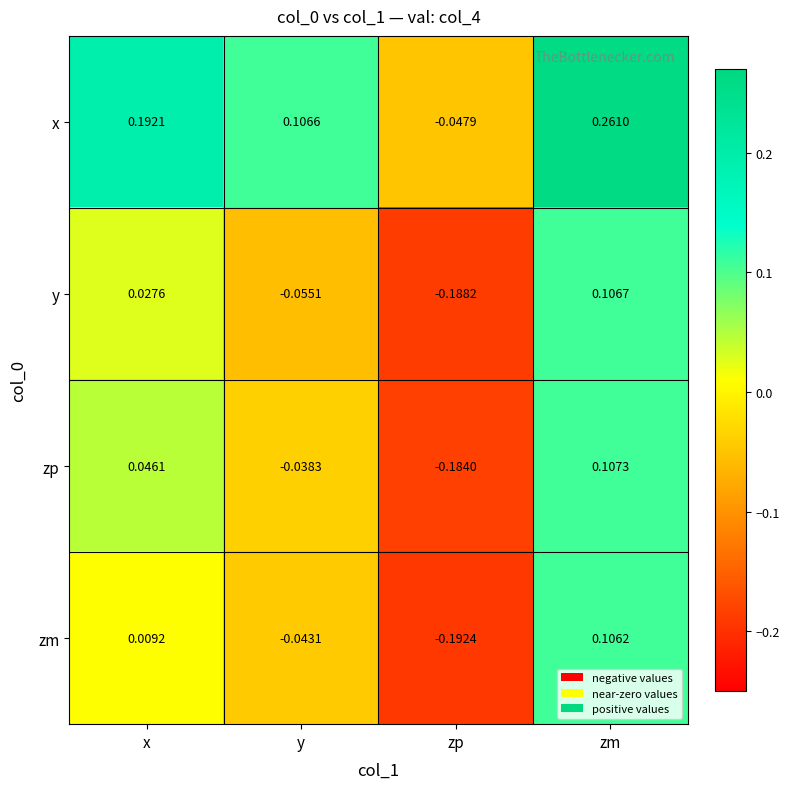

At which label is zm closest to 0?

x